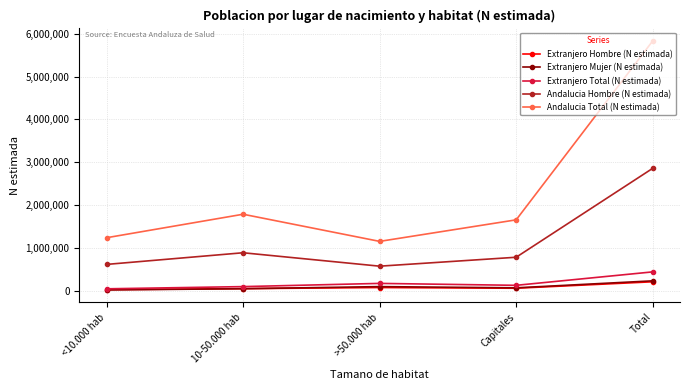

Count the number of categories in the chart.

5